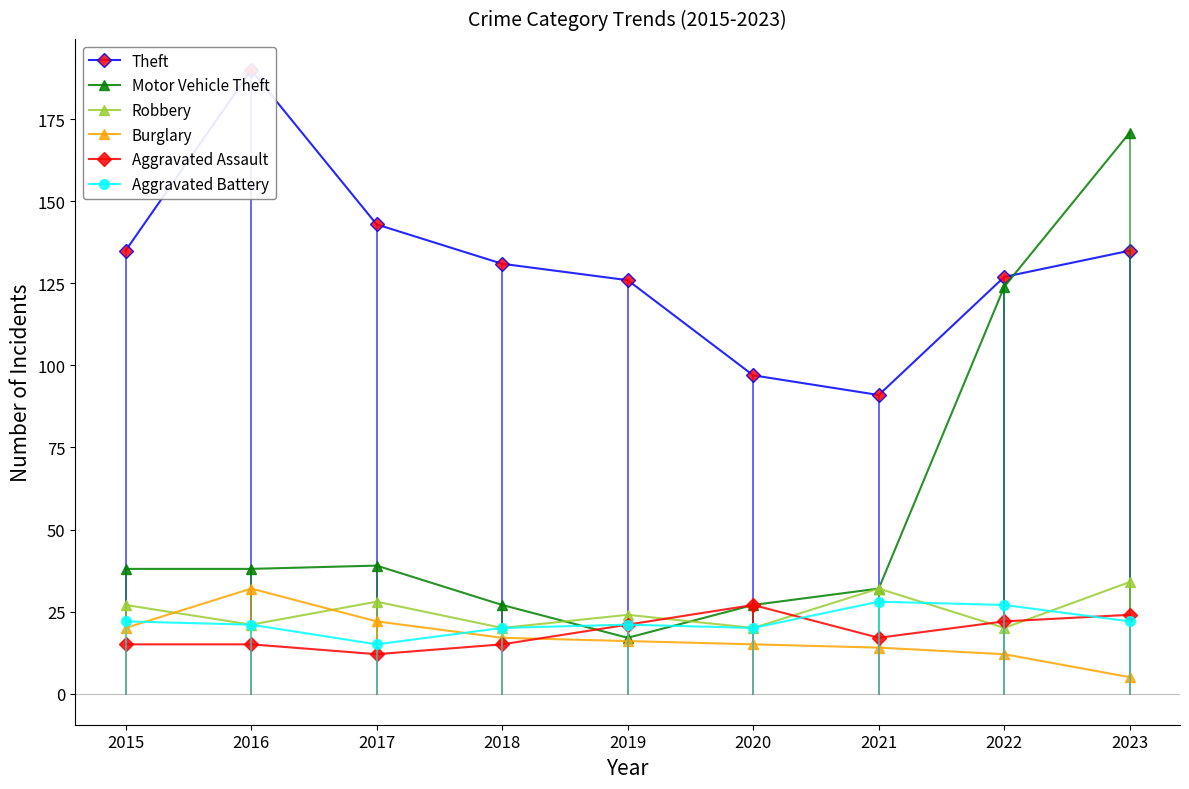

What is the value of the Aggravated Battery point at the 9th from the left?

22